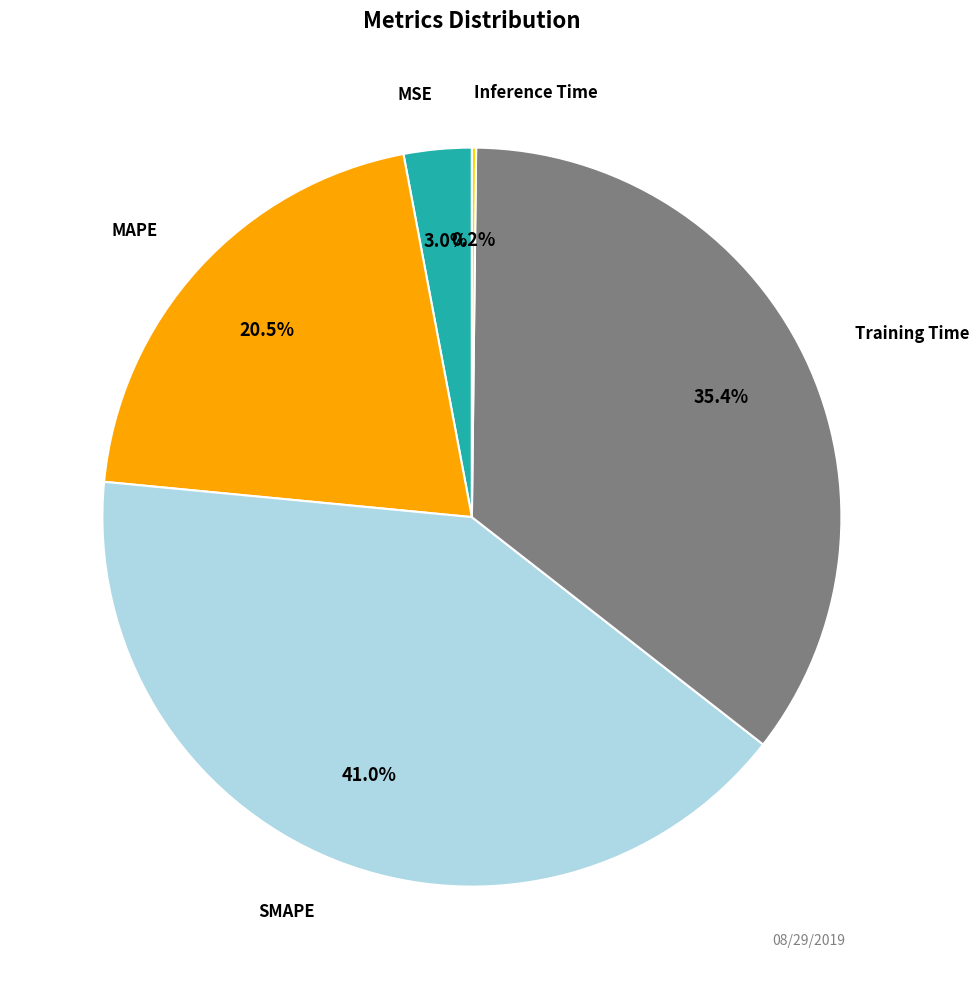

Does any single category account for the majority?

No